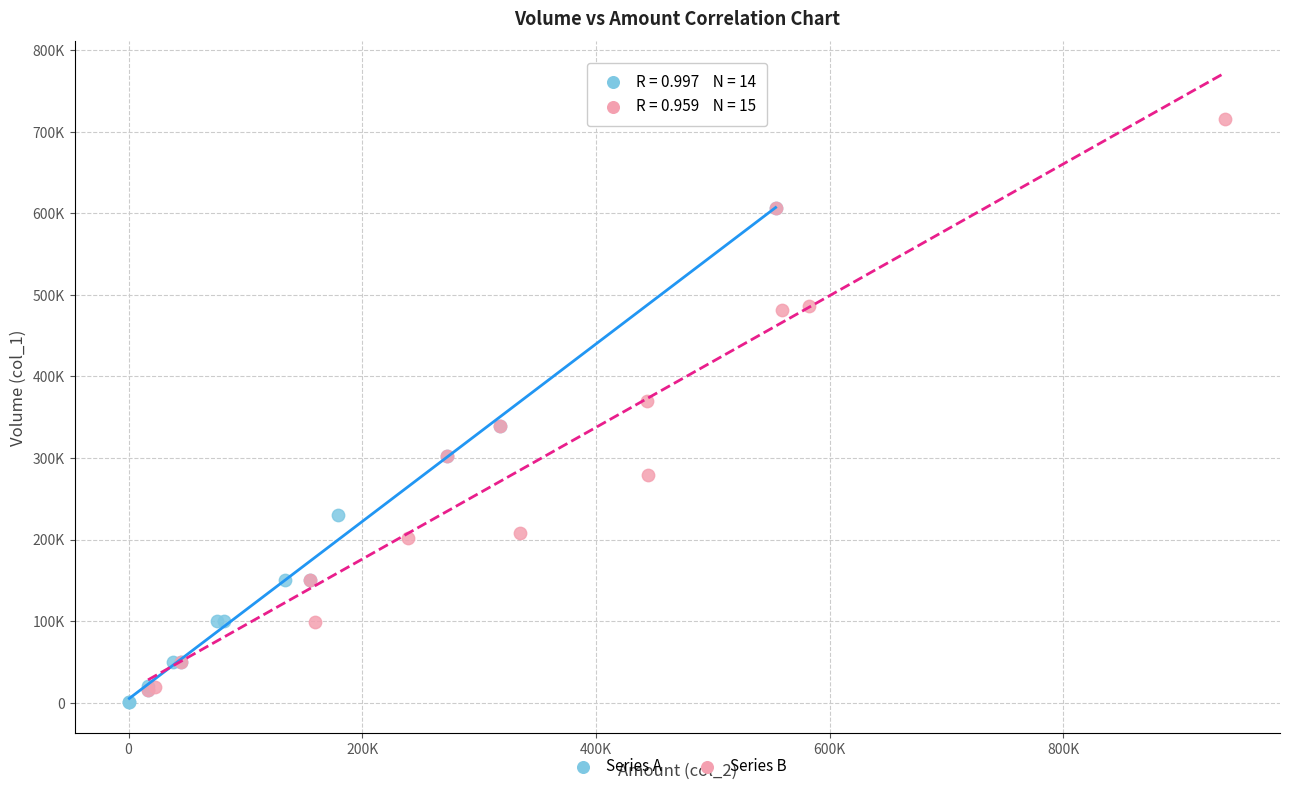

Which series reaches the minimum Y coordinate?

Series A